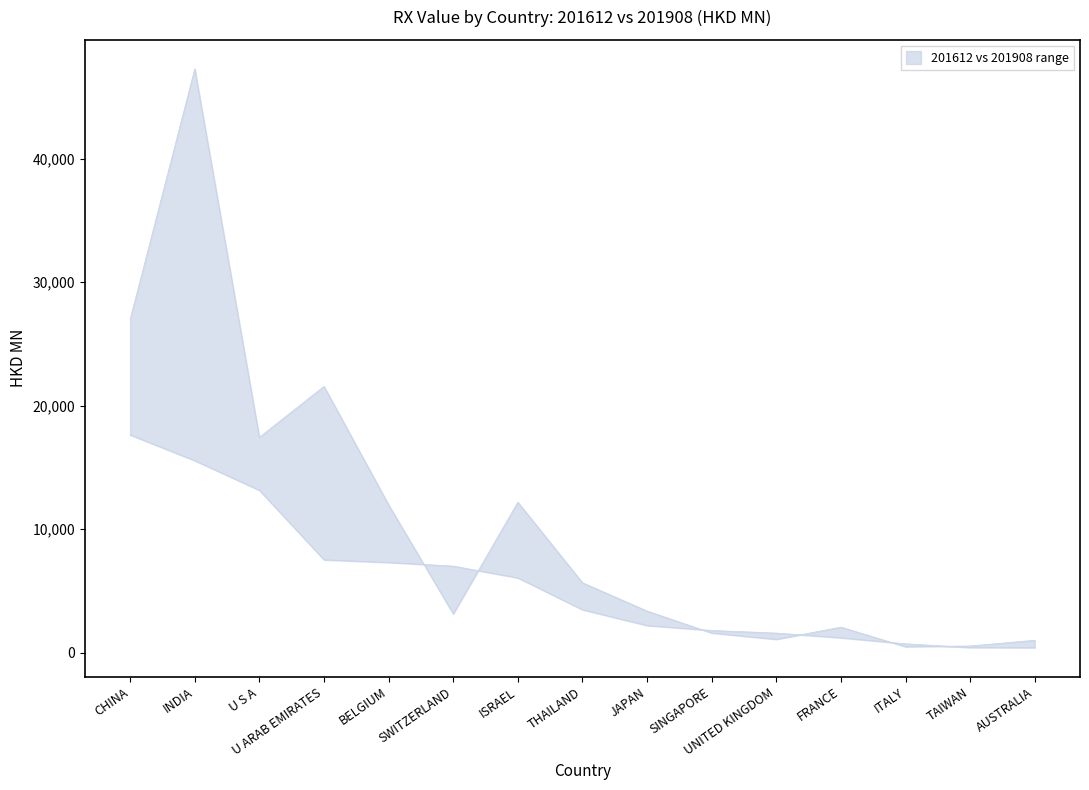

What is the label of the 4th point from the left?

U ARAB EMIRATES